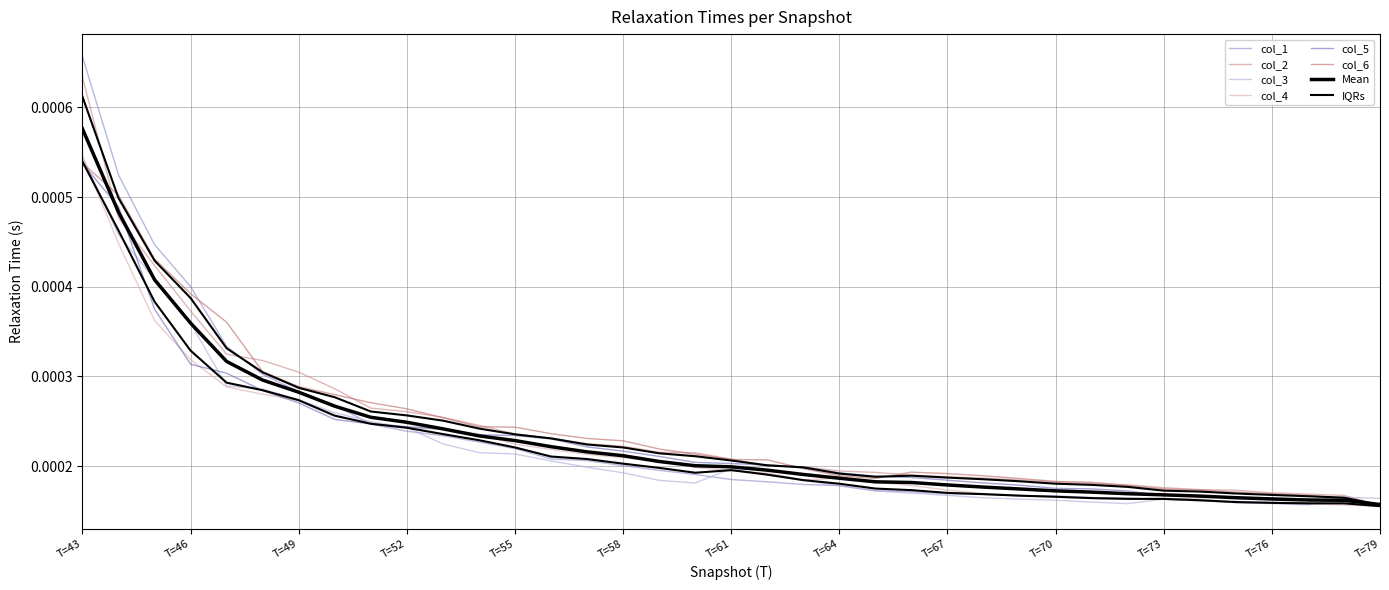

Between which two adjacent categories do col_3 and col_2 first intersect?

T=78 and T=79